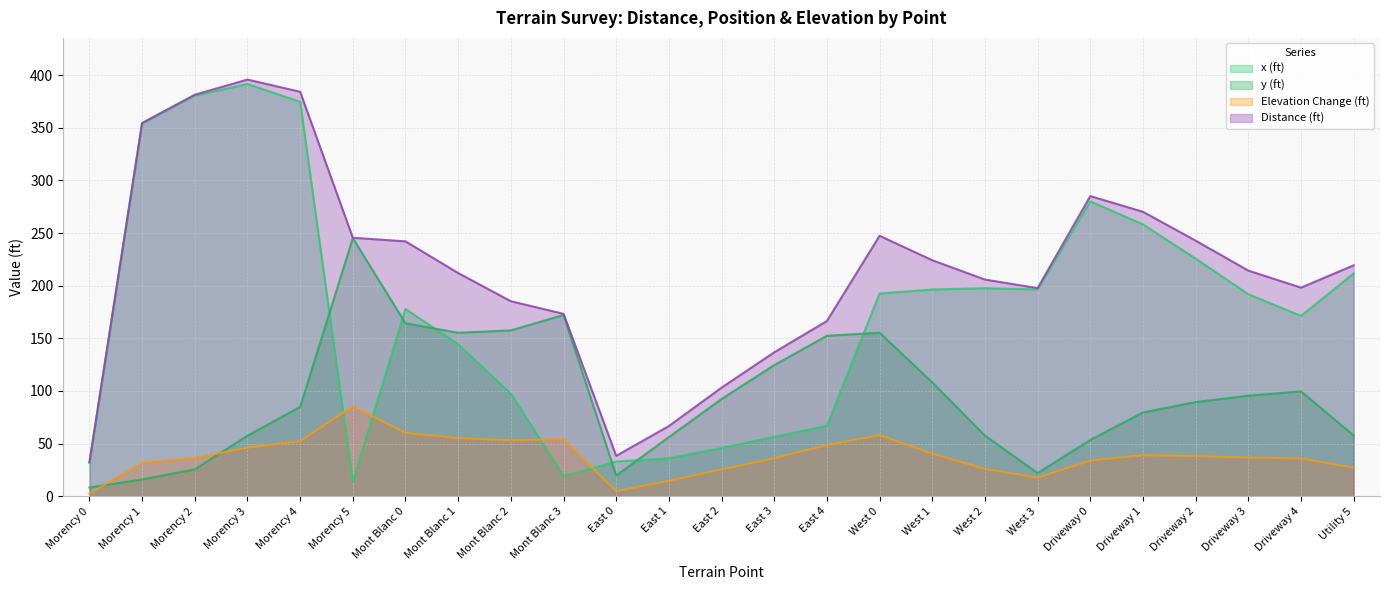

What is the difference between the maximum and minimum values in the x (ft) series?

377.9